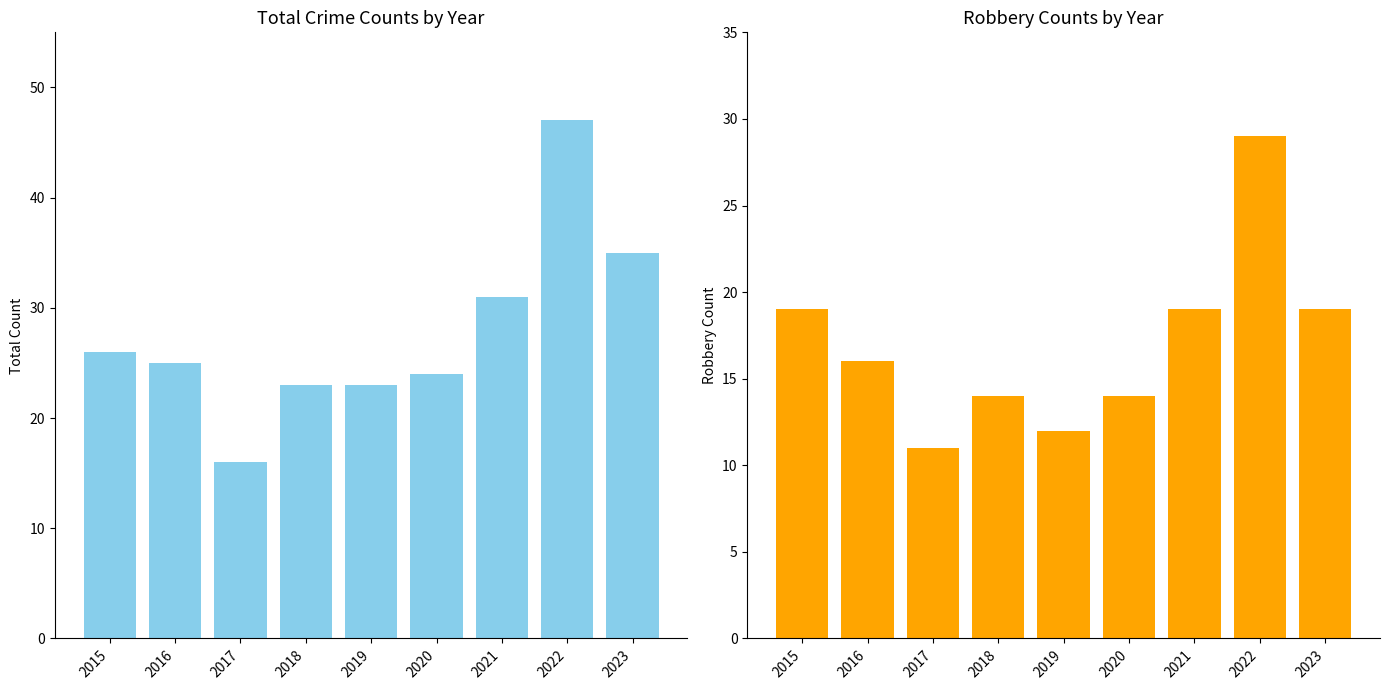

The value of Total at 2017 is 16. True or false?

True